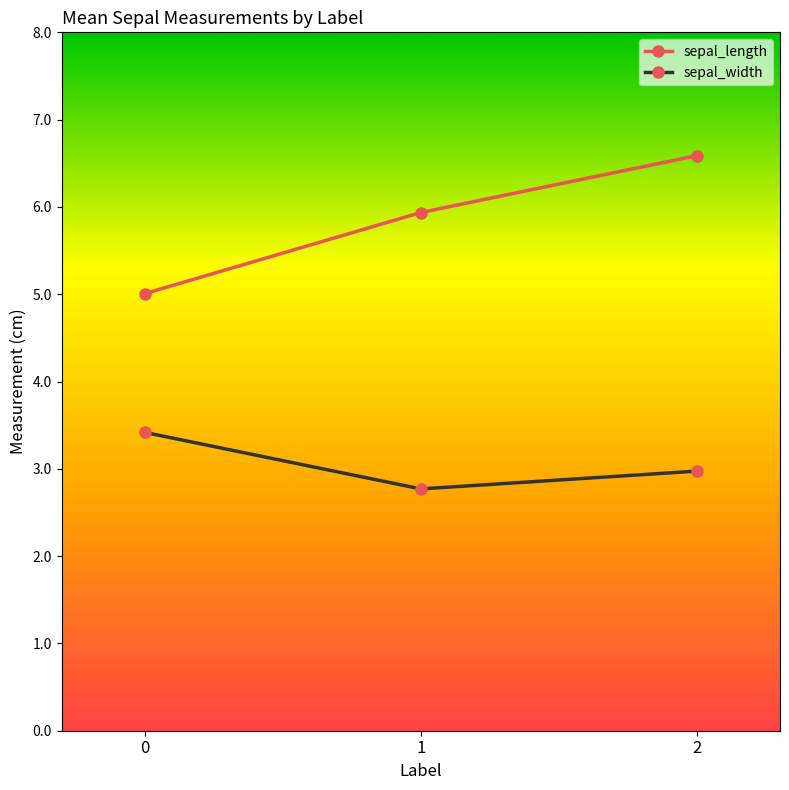

What is the sum of the sepal_width values at 1 and 2?

5.7